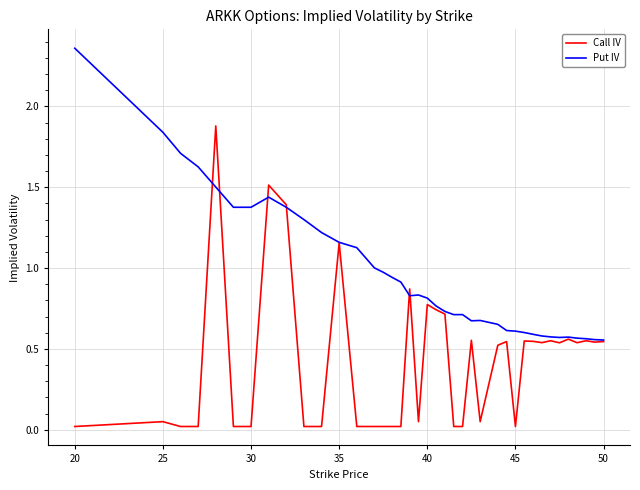

Rank the series by their average value, from highest to lowest.

Put IV, Call IV